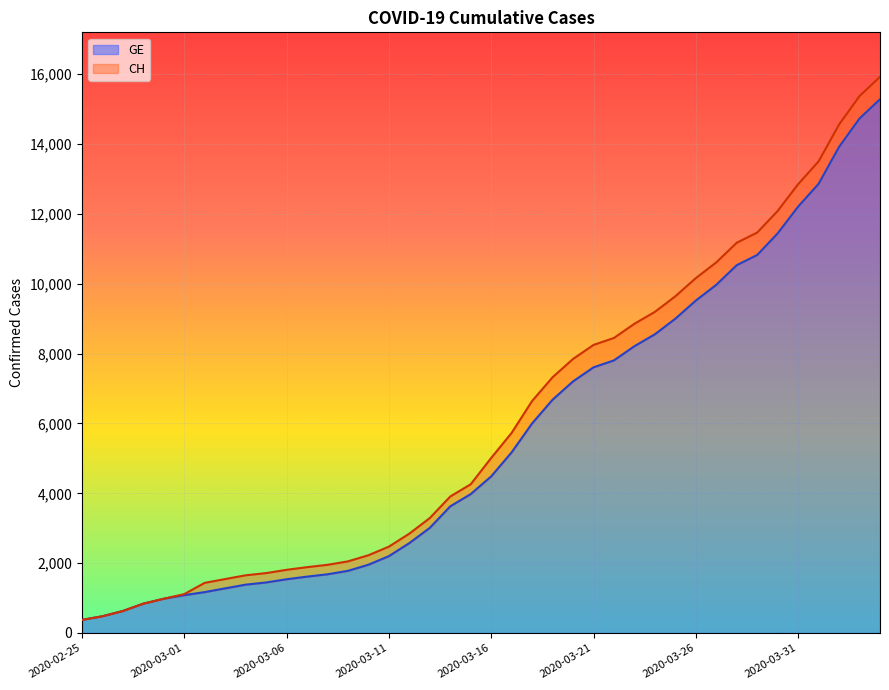

Reading left to right, list all the values displayed in this chart.

CH: 375	479	630	840	981	1113	1436	1544	1652	1715	1809	1885	1952	2051	2226	2472	2845	3291	3908	4259	5012	5731	6644	7323	7847	8249	8449	8855	9196	9642	10162	10613	11175	11467	12086	12852	13505	14561	15375	15926
GE: 375	479	630	840	981	1083	1171	1278	1384	1447	1538	1614	1681	1780	1955	2201	2574	3010	3627	3978	4485	5174	6002	6681	7205	7607	7807	8213	8554	9000	9520	9971	10533	10825	11444	12210	12863	13919	14733	15284